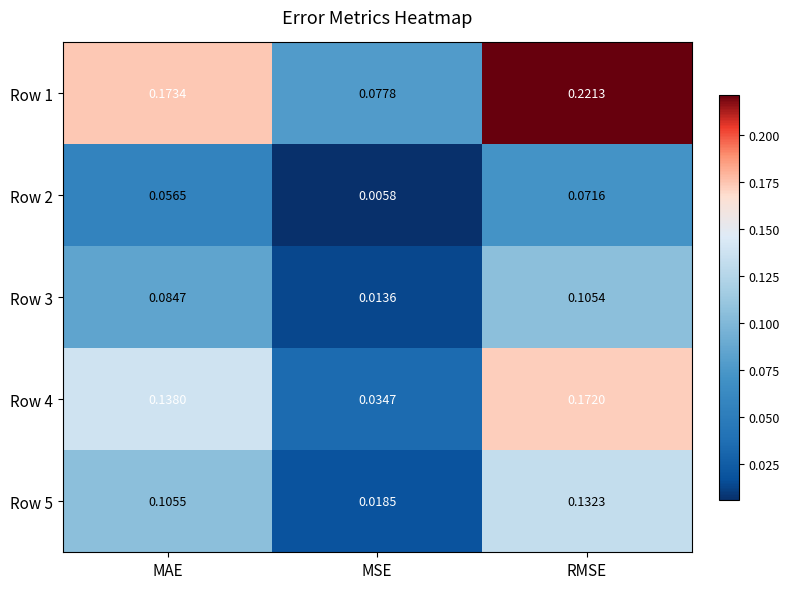

At RMSE, list the series in order from smallest to largest.

Row 2, Row 3, Row 5, Row 4, Row 1